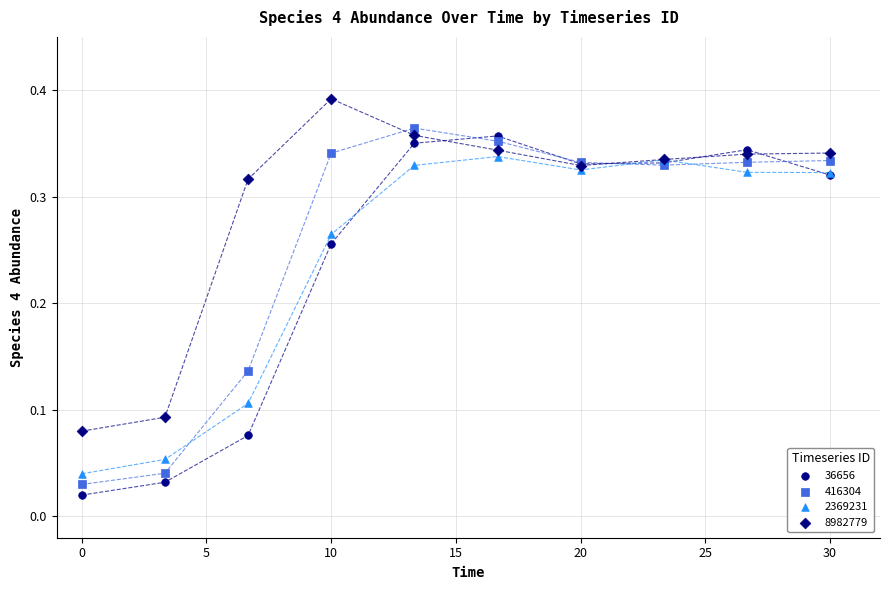

Which series reaches the maximum Y coordinate?

8982779